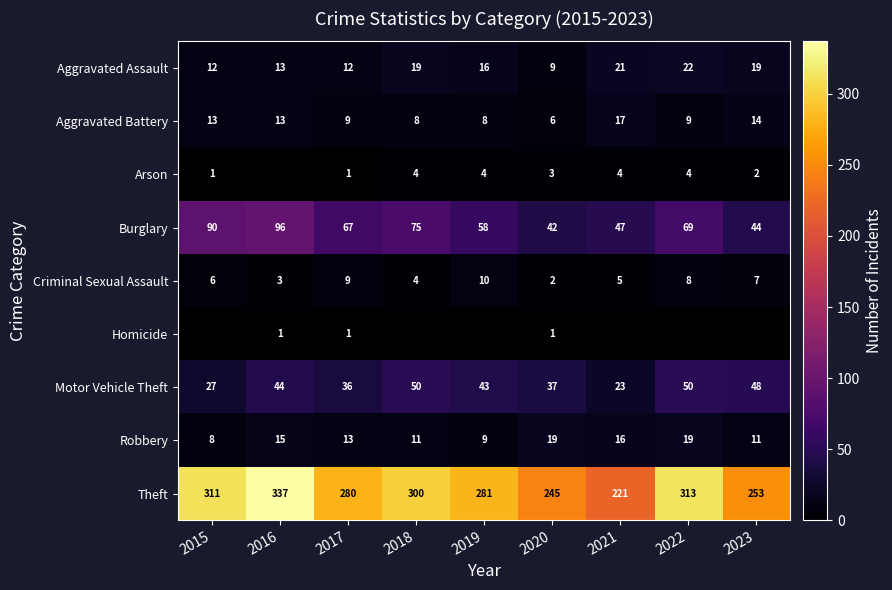

What is the maximum value shown in the chart?

337